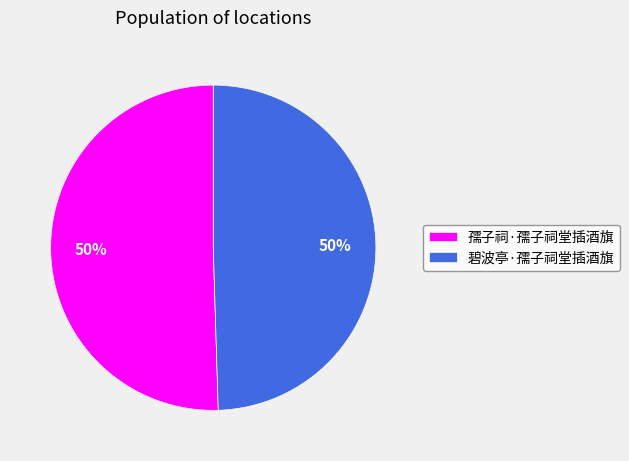

Approximately how many times larger is the value at 碧波亭·孺子祠堂插酒旗 compared to 孺子祠·孺子祠堂插酒旗?

1.0